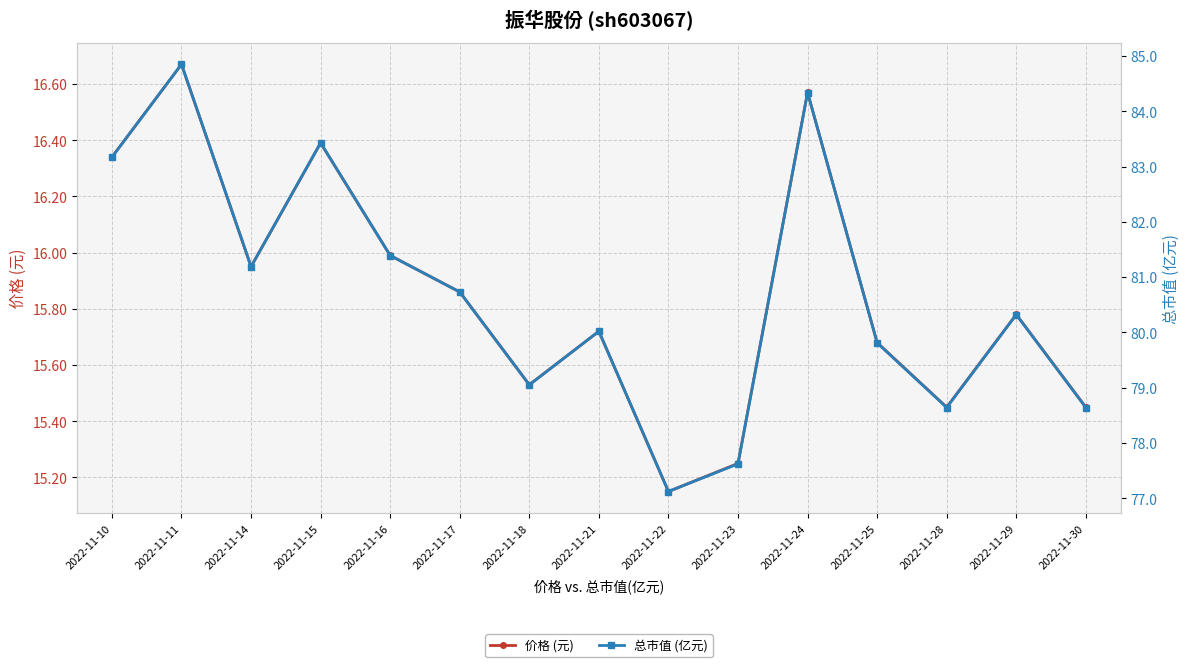

What are all the series names shown in the legend?

价格 (元), 总市值 (亿元)